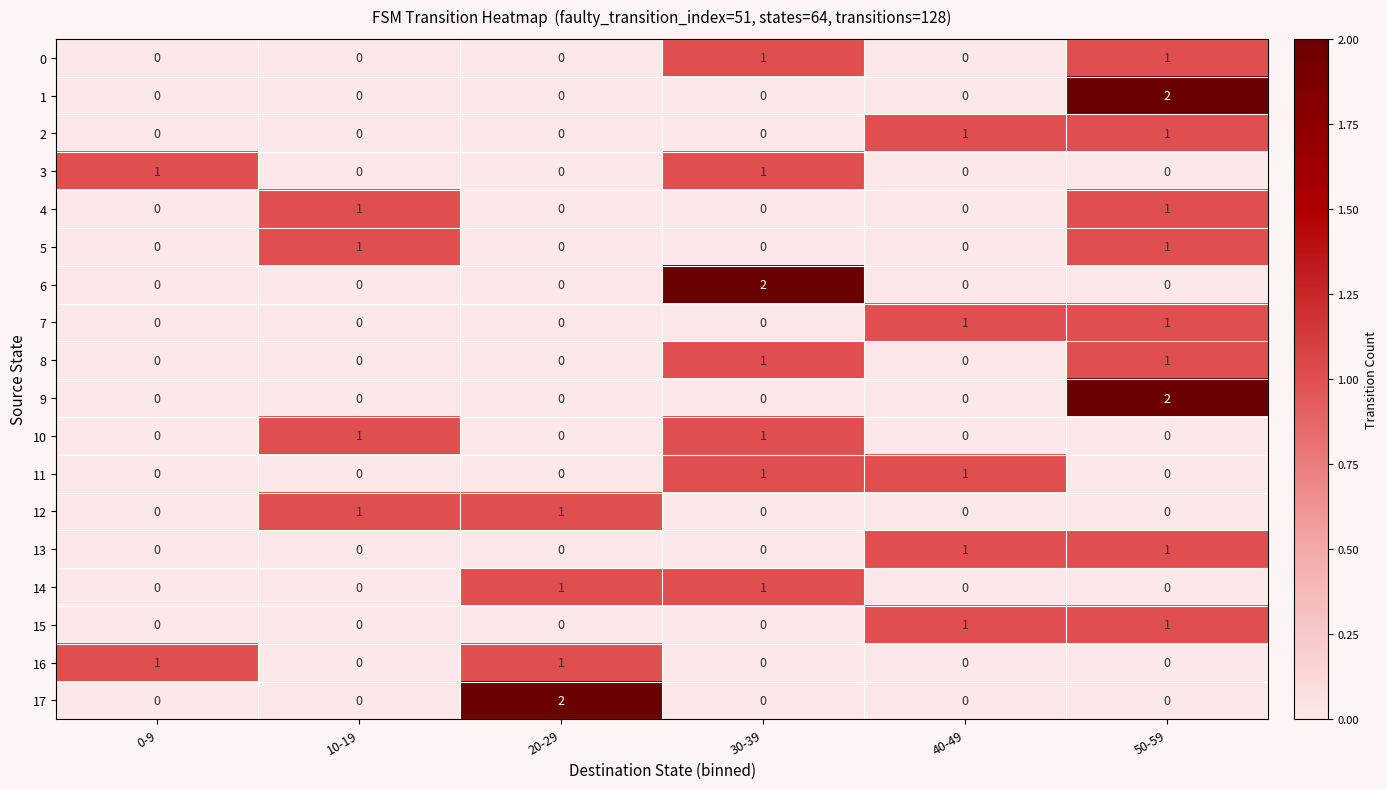

The 17 series shows -1 at 10-19. True or false?

False